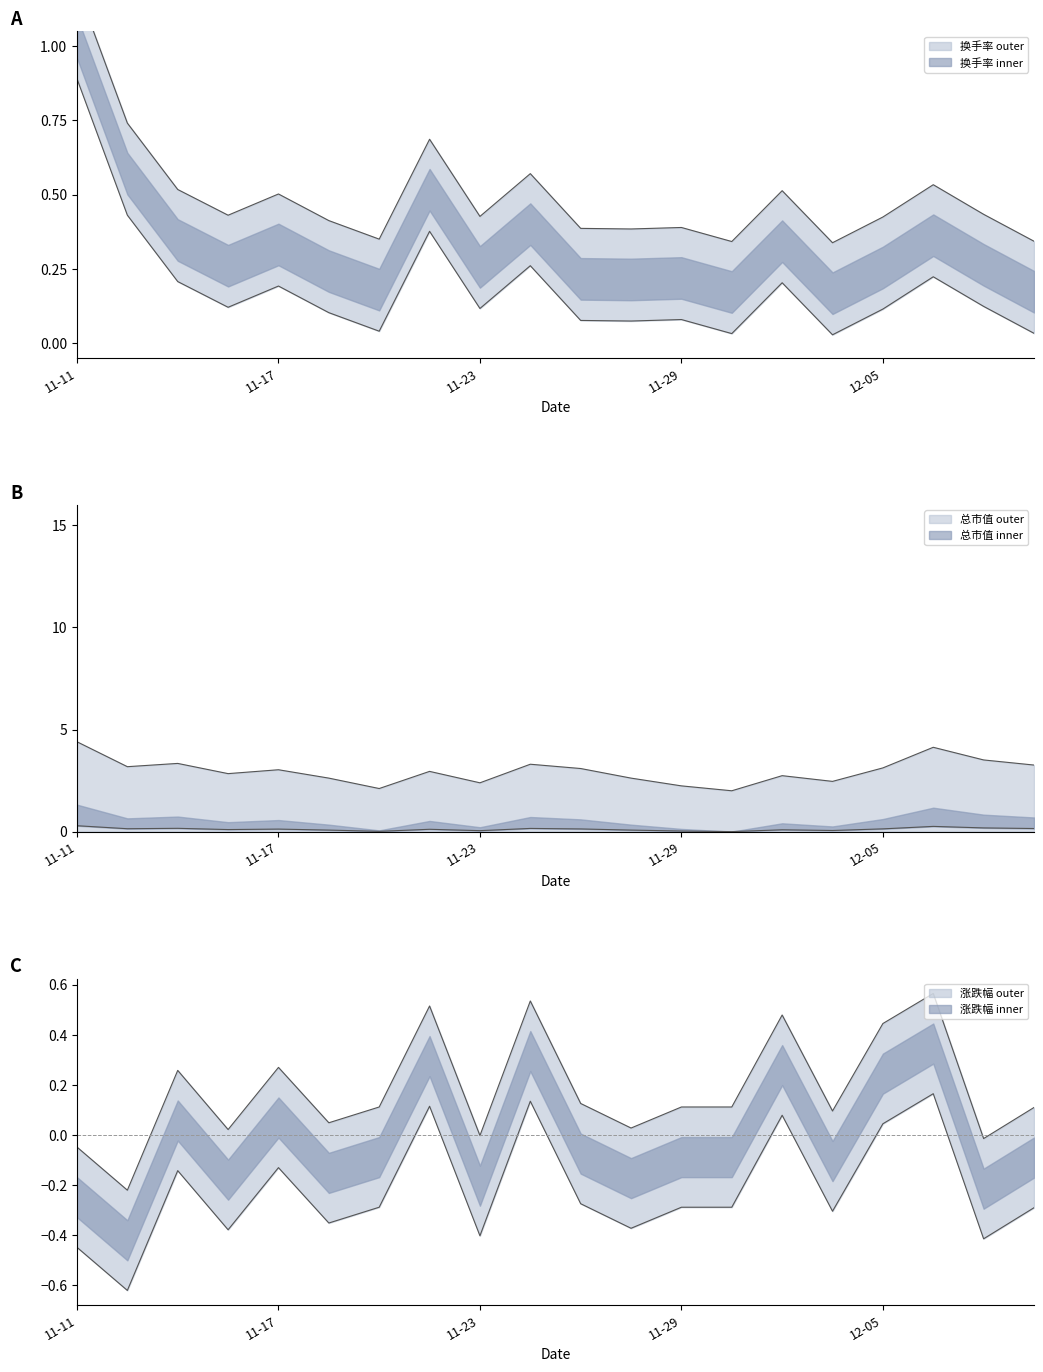

Is this an area chart (filled region under the line)?

No